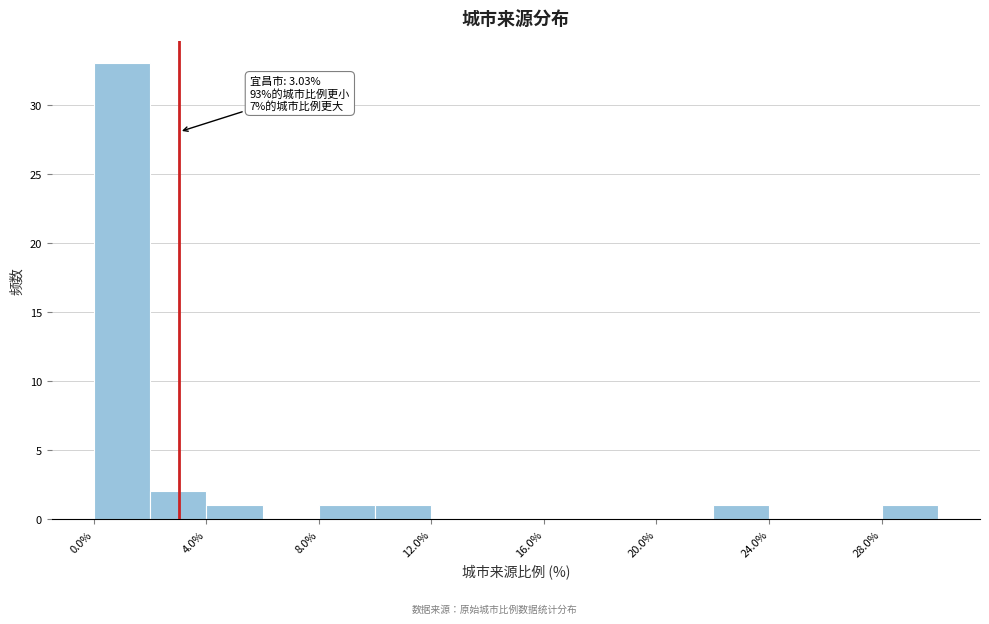

Around what value on the x-axis is the tallest bar? Give the approximate position of its centre, as read against the axis.

1.0